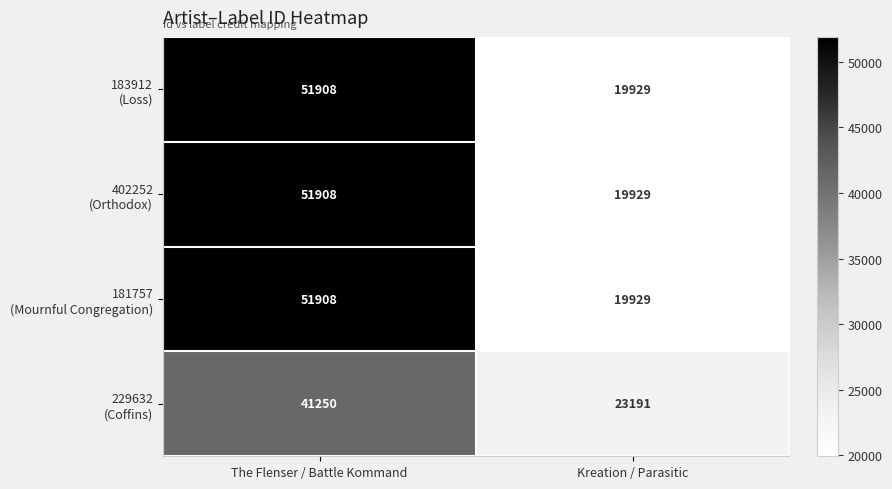

What is the spread (max minus min) of values at Kreation / Parasitic?

3262